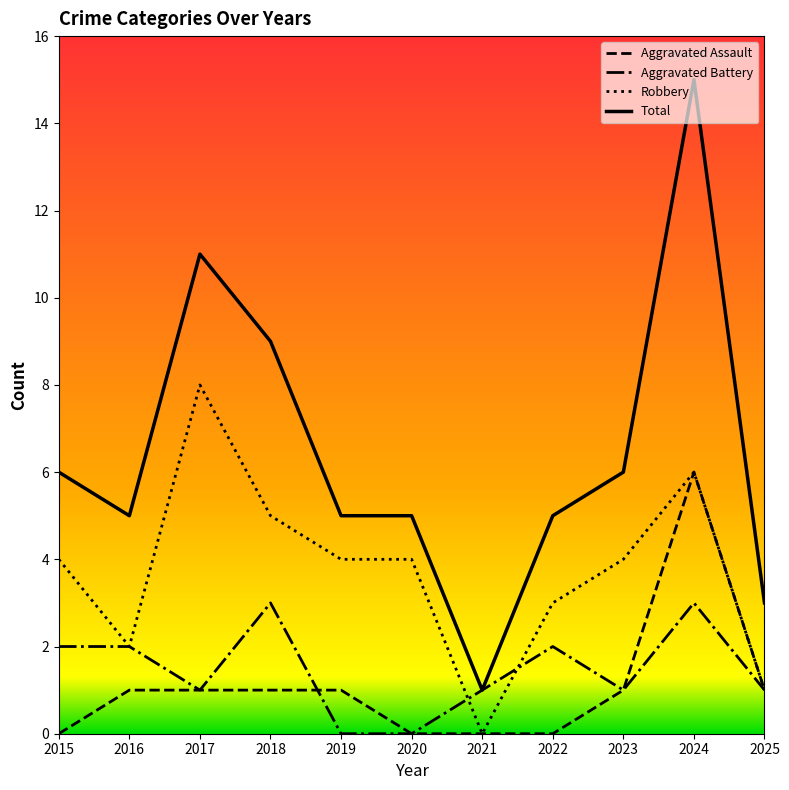

What is the sum of all Total values?

71